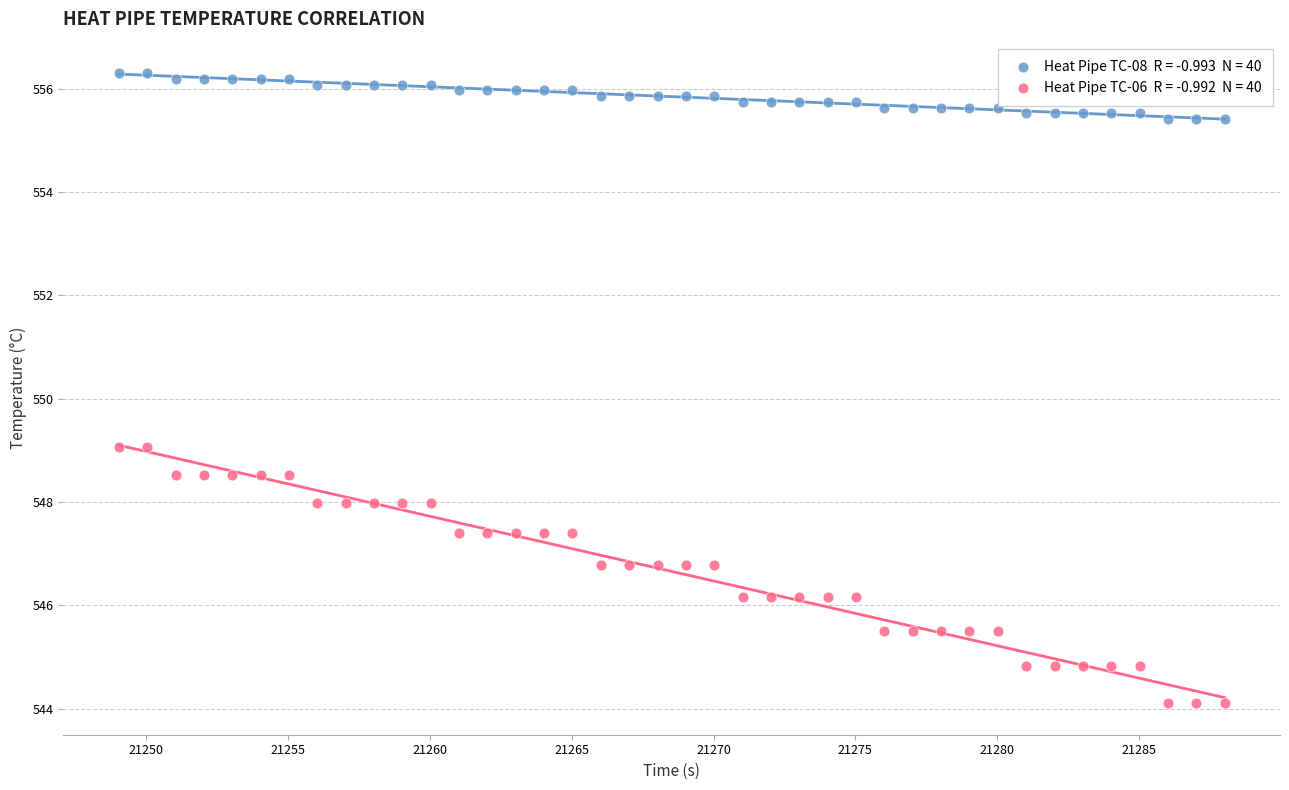

Across all data points, what is the range of Y values (max minus min)?

12.2